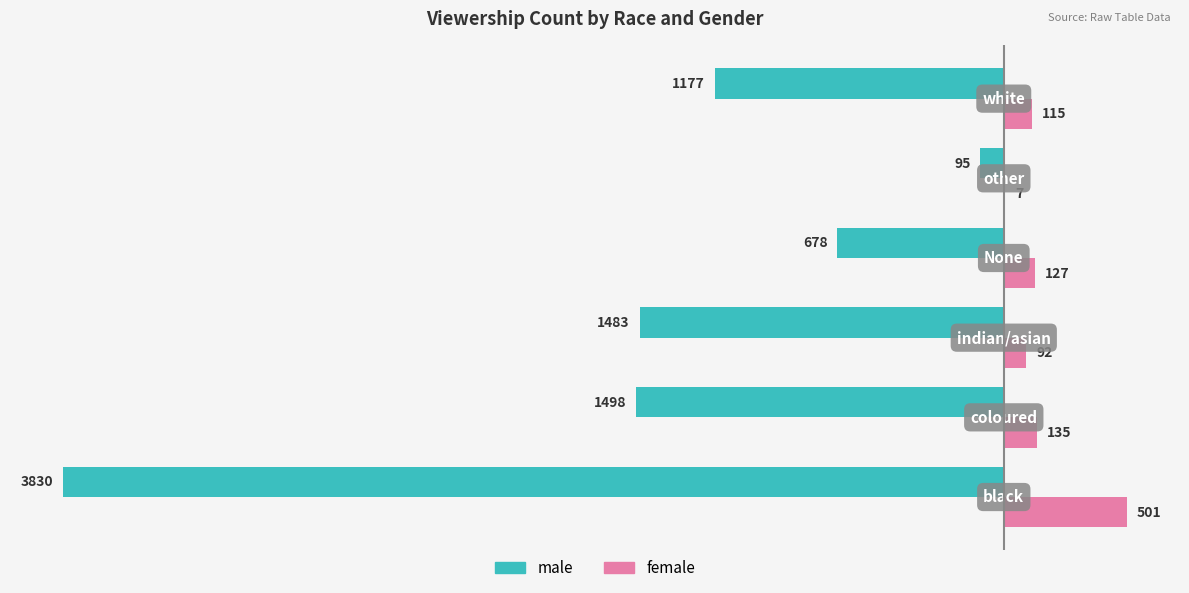

Which series has the largest total across all categories?

female